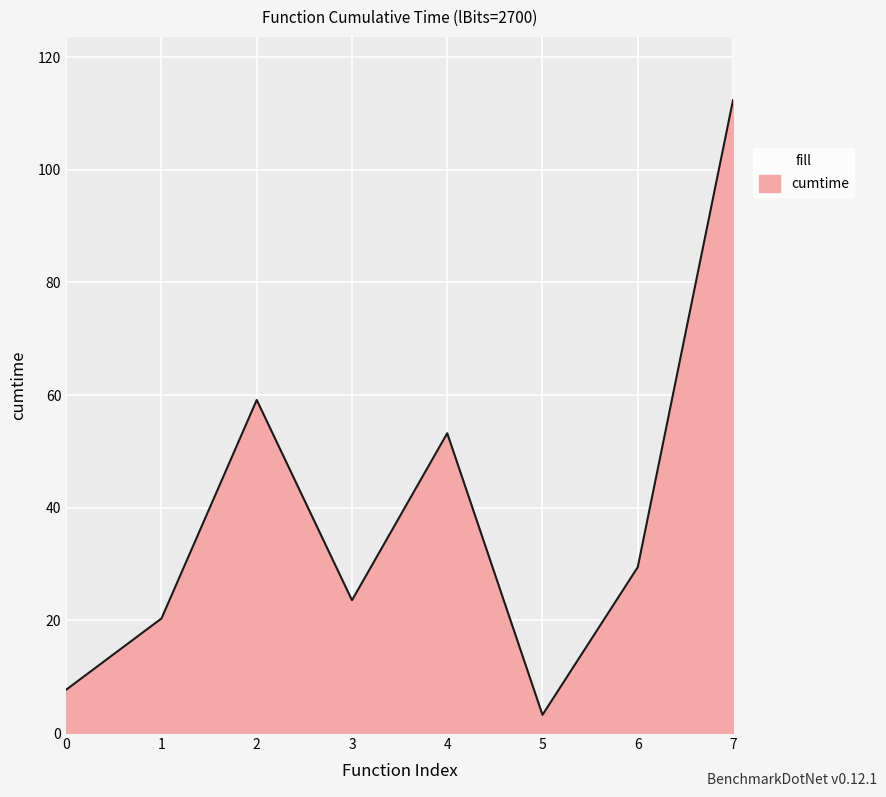

What is the change in value from 0 to 3?

+15.9